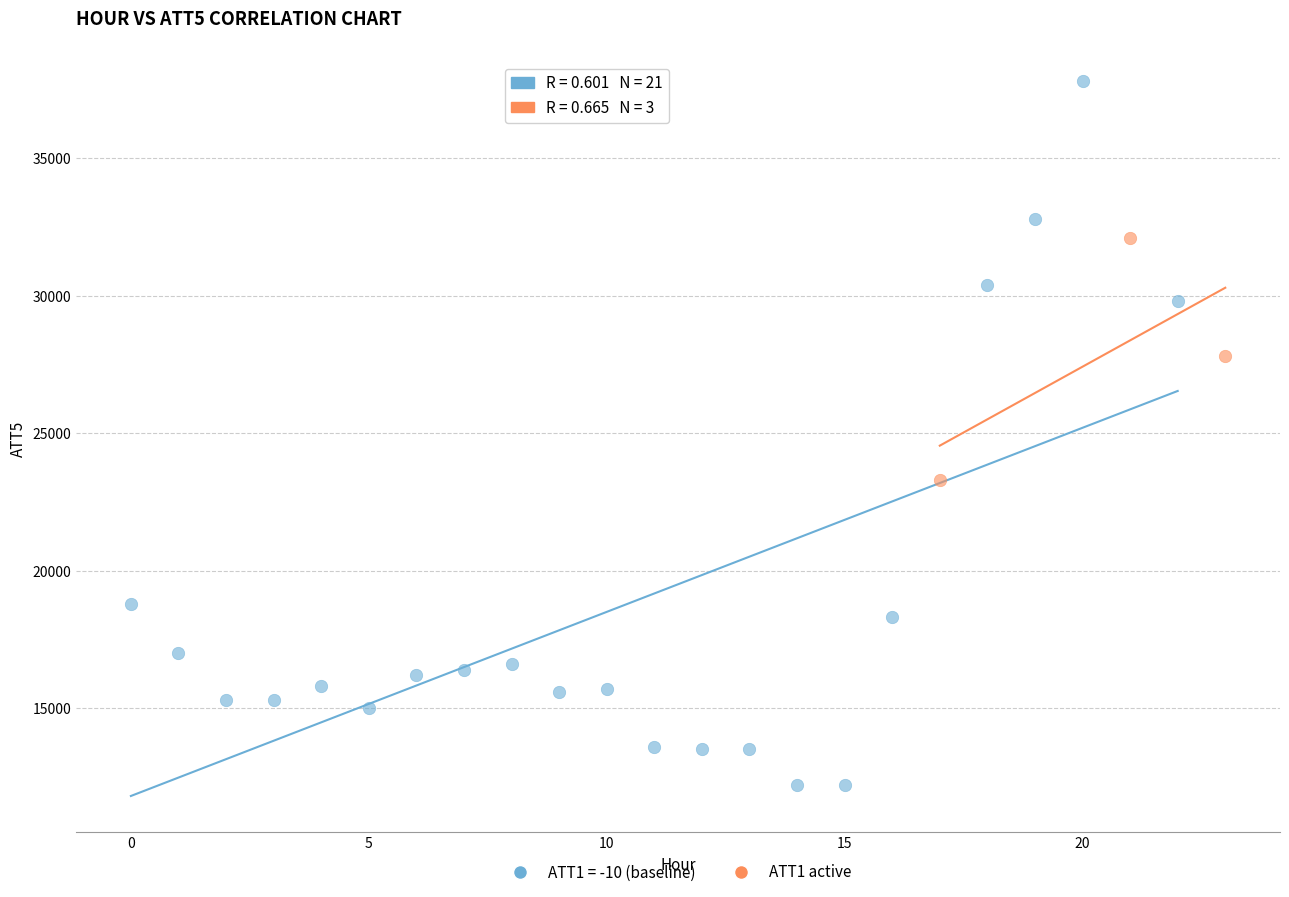

Which series has the widest spread of Y values?

ATT1 = -10 (baseline)